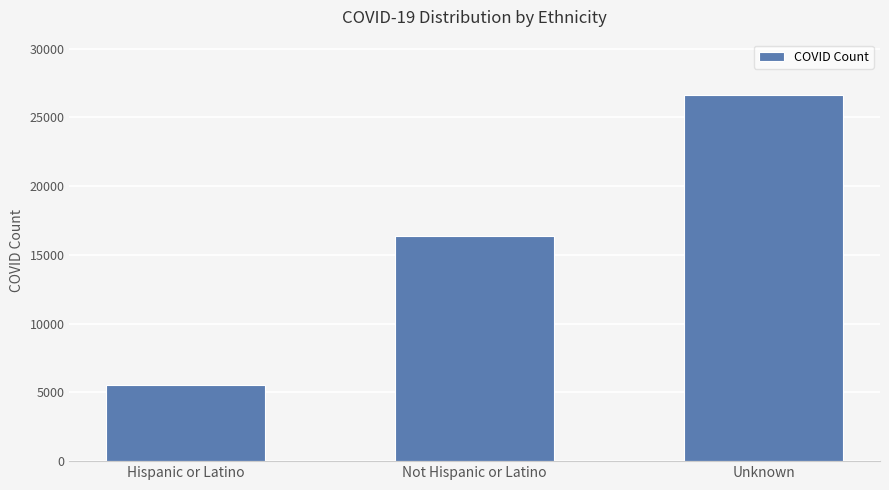

What value does the data have at Not Hispanic or Latino?

16375